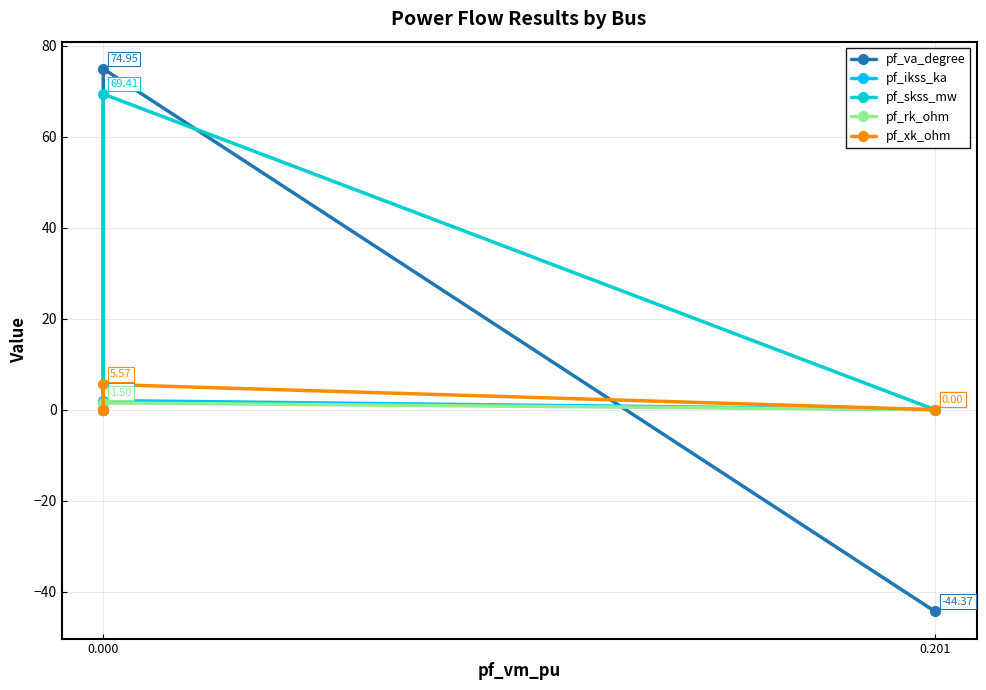

Which series has the largest total across all categories?

pf_skss_mw